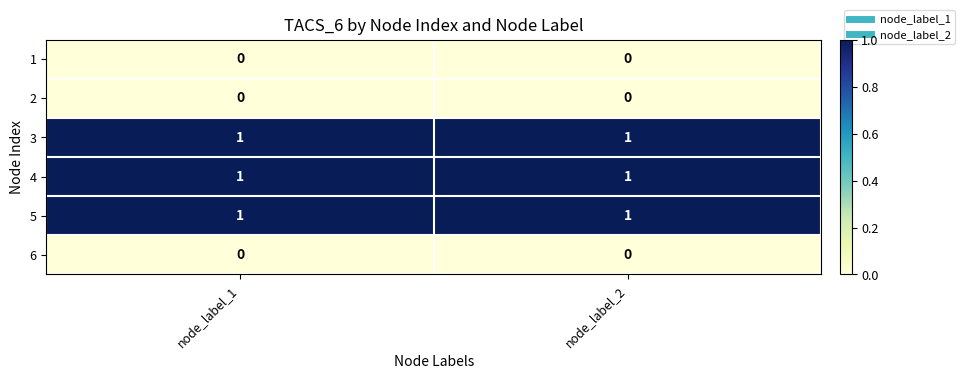

What is the difference between the highest and lowest values at node_label_2?

1